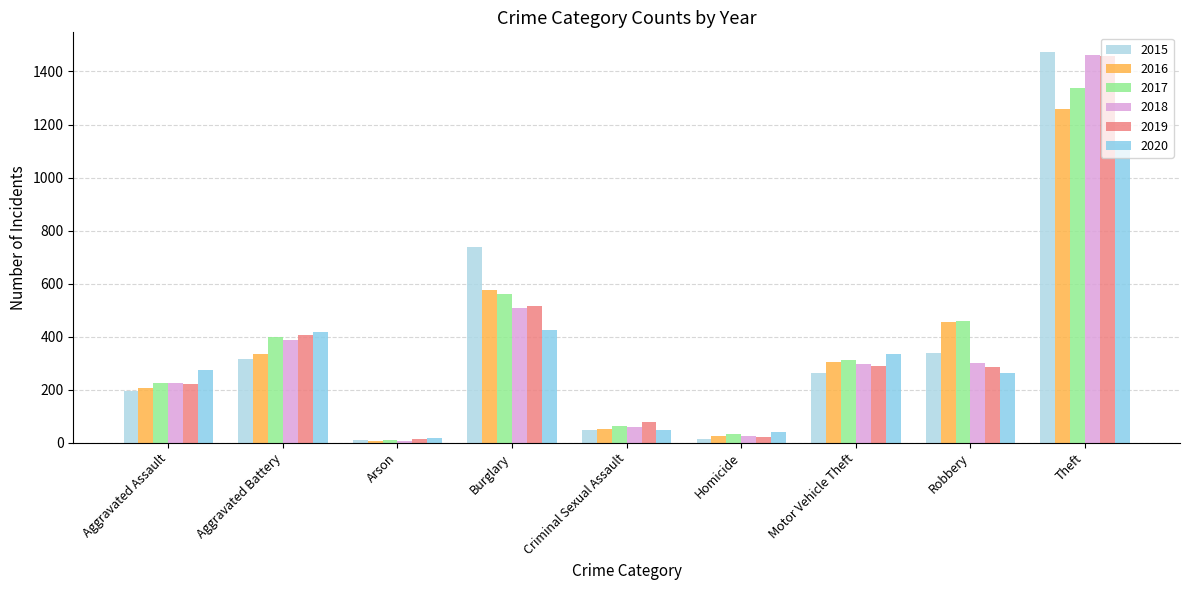

Reading right to left, what are all the values shown in this chart?

2015: Theft=1474	Robbery=337	Motor Vehicle Theft=263	Homicide=15	Criminal Sexual Assault=46	Burglary=738	Arson=9	Aggravated Battery=316	Aggravated Assault=194
2016: Theft=1259	Robbery=454	Motor Vehicle Theft=304	Homicide=26	Criminal Sexual Assault=50	Burglary=576	Arson=7	Aggravated Battery=336	Aggravated Assault=206
2017: Theft=1339	Robbery=460	Motor Vehicle Theft=312	Homicide=33	Criminal Sexual Assault=61	Burglary=562	Arson=10	Aggravated Battery=400	Aggravated Assault=224
2018: Theft=1461	Robbery=301	Motor Vehicle Theft=298	Homicide=25	Criminal Sexual Assault=60	Burglary=506	Arson=7	Aggravated Battery=389	Aggravated Assault=225
2019: Theft=1459	Robbery=287	Motor Vehicle Theft=290	Homicide=22	Criminal Sexual Assault=77	Burglary=517	Arson=12	Aggravated Battery=407	Aggravated Assault=223
2020: Theft=1125	Robbery=263	Motor Vehicle Theft=333	Homicide=41	Criminal Sexual Assault=48	Burglary=425	Arson=17	Aggravated Battery=416	Aggravated Assault=273